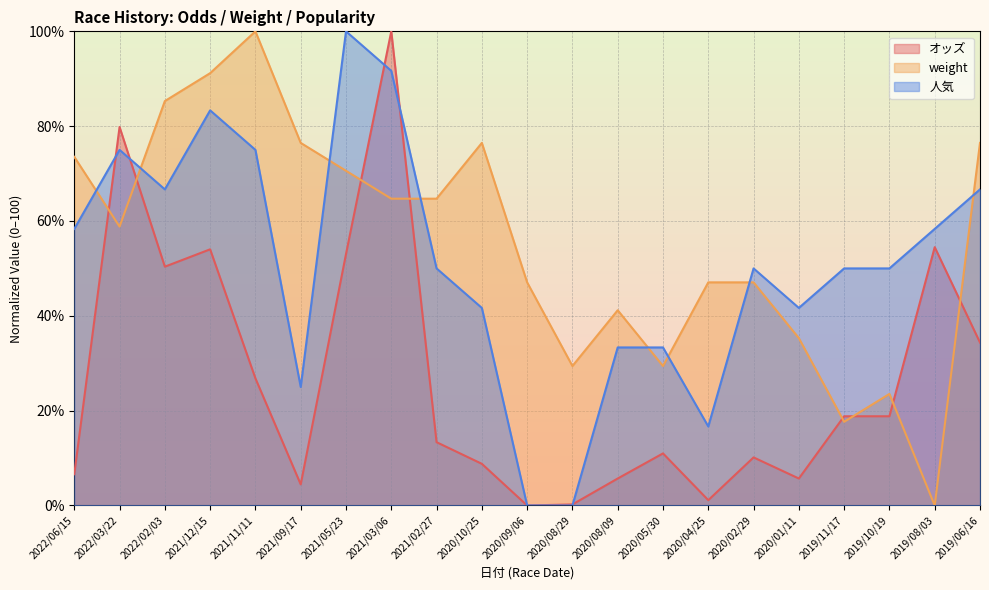

Does the chart display data point markers on the line(s)?

No